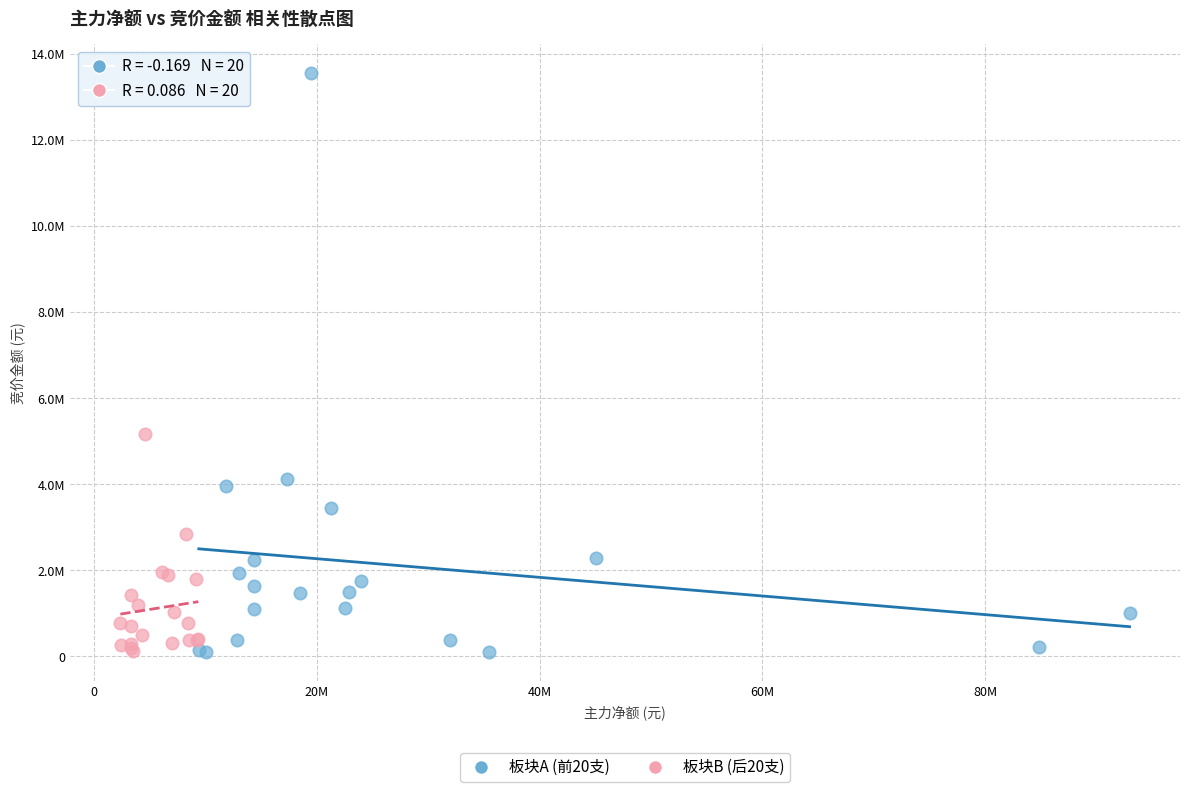

Which series has the widest spread of Y values?

板块A (前20支)